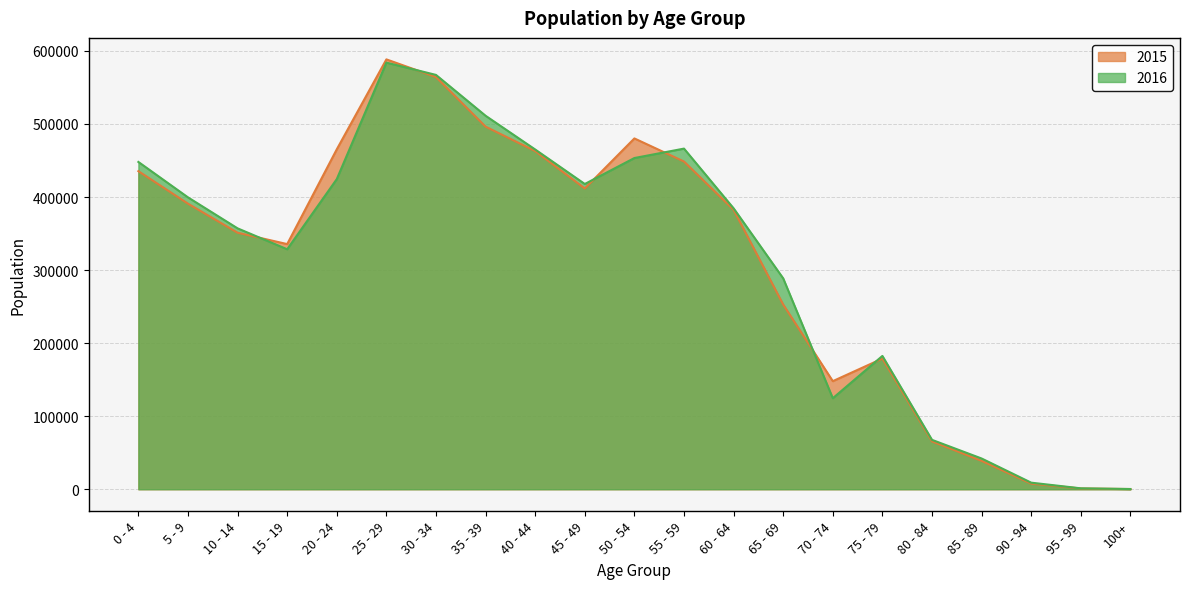

What position from the left is 45 - 49?

10